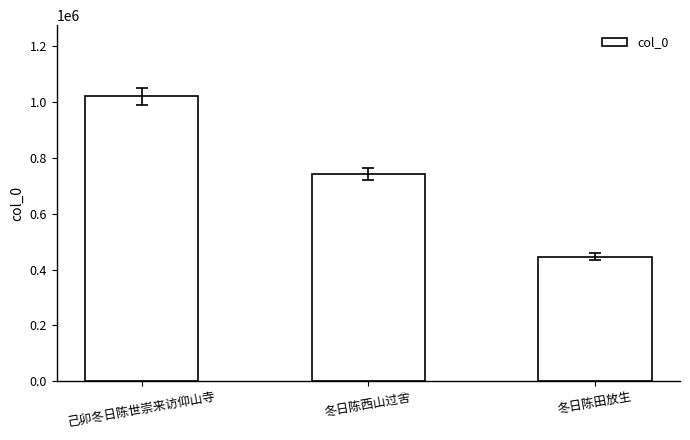

Read the value at 己卯冬日陈世崇来访仰山寺, to the nearest 10.

1018990